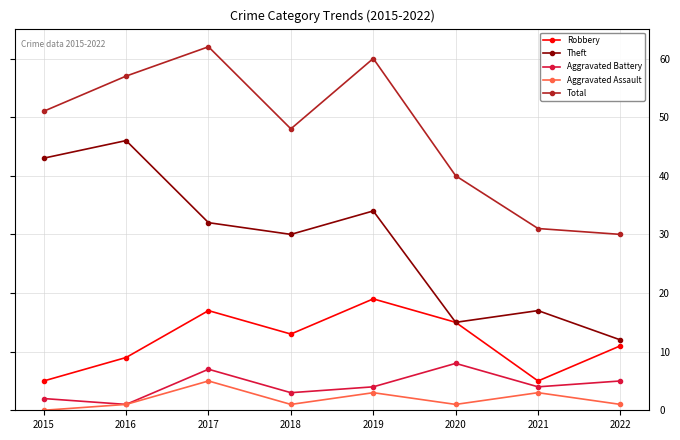

What is the value of the Robbery point at the 4th from the left?

13